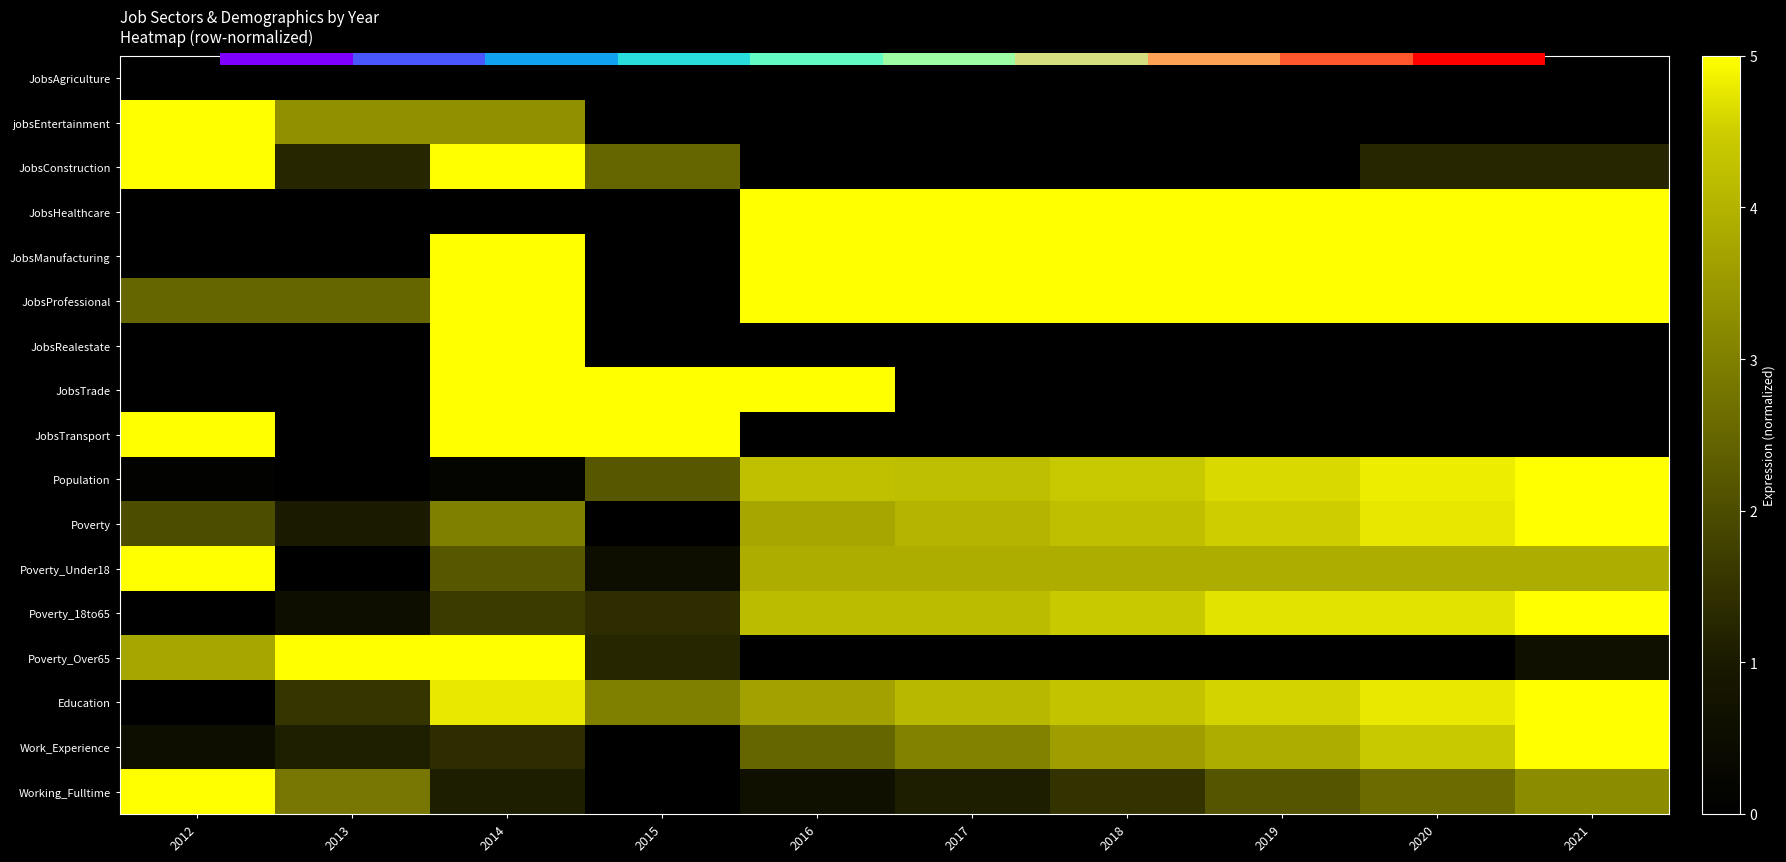

Is the value of JobsManufacturing at 2019 greater than the value of Poverty_Under18 at 2020?

Yes